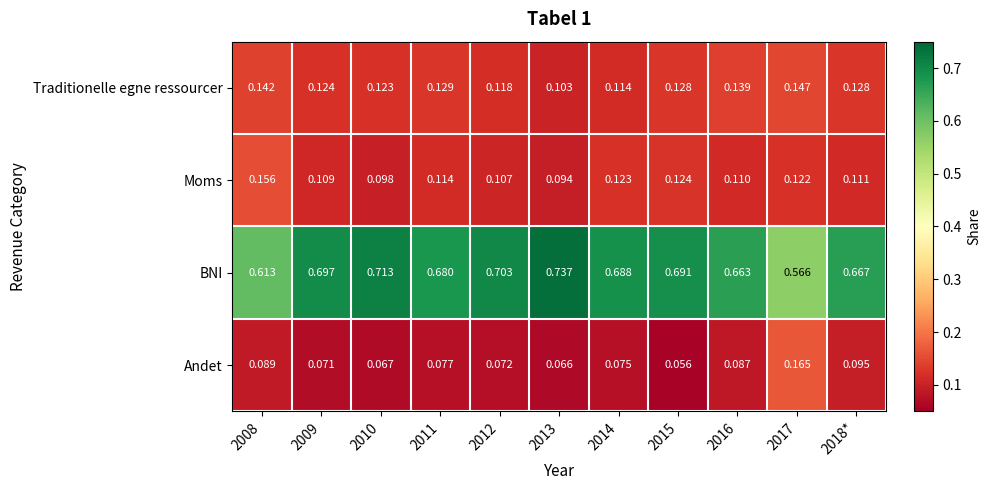

Which label corresponds to the smallest value in the chart?

2015